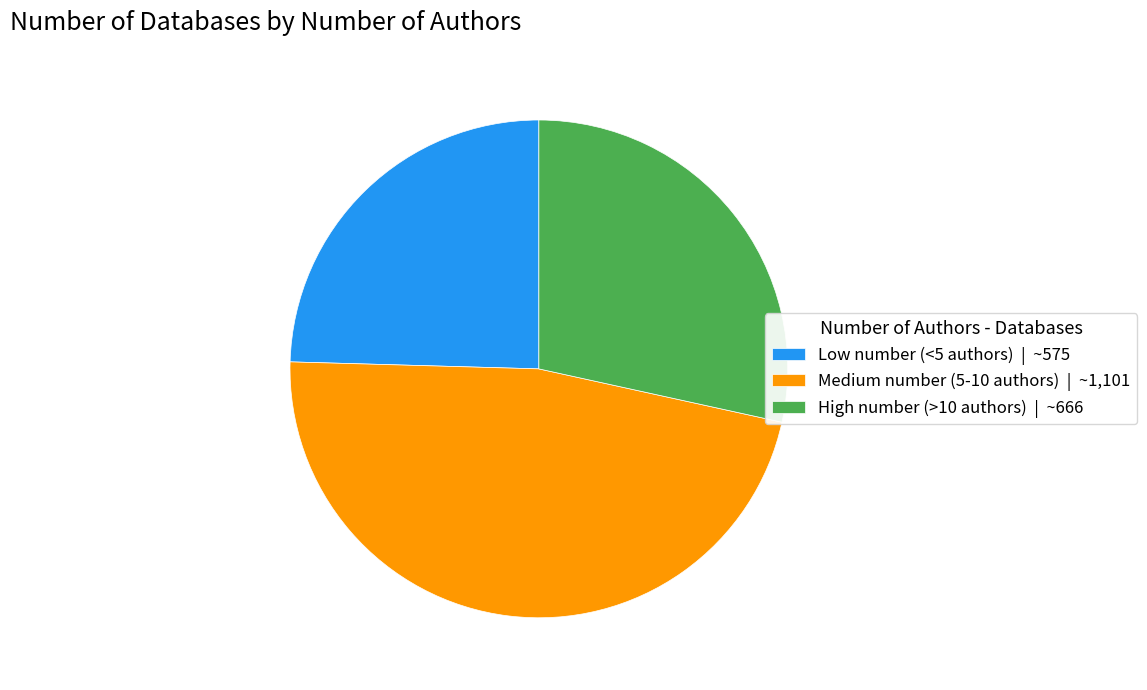

Does High number (>10 authors) account for over 50% of the chart?

No